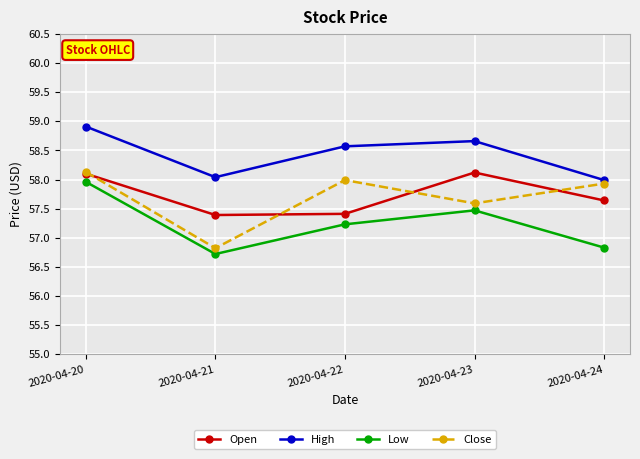

How many lines are shown in the chart?

4